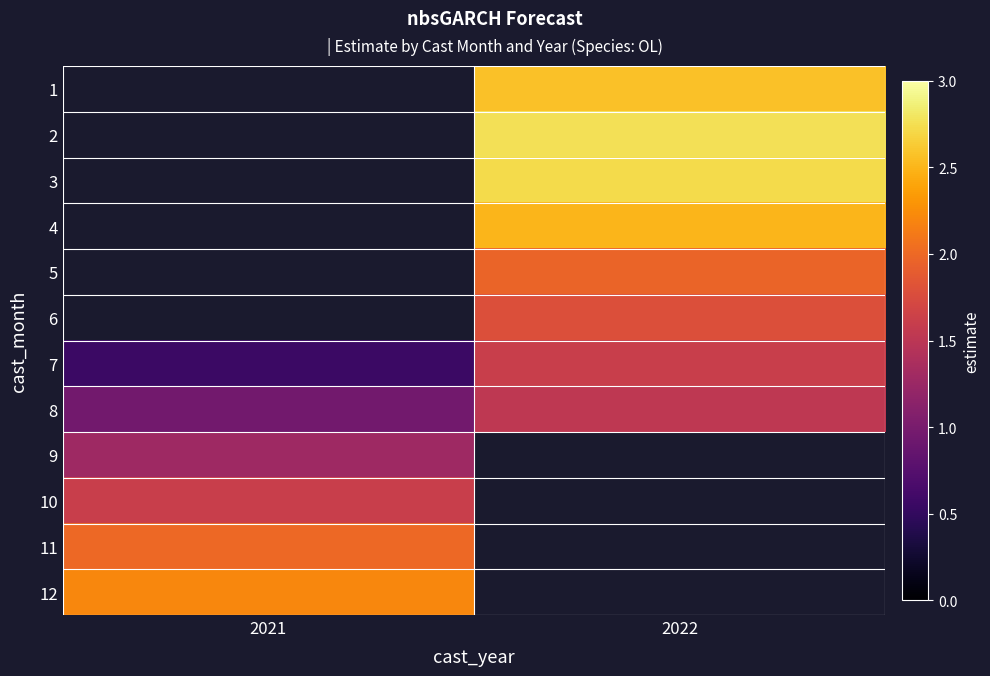

Is it true that 1 equals 3.8 at 2022?

False